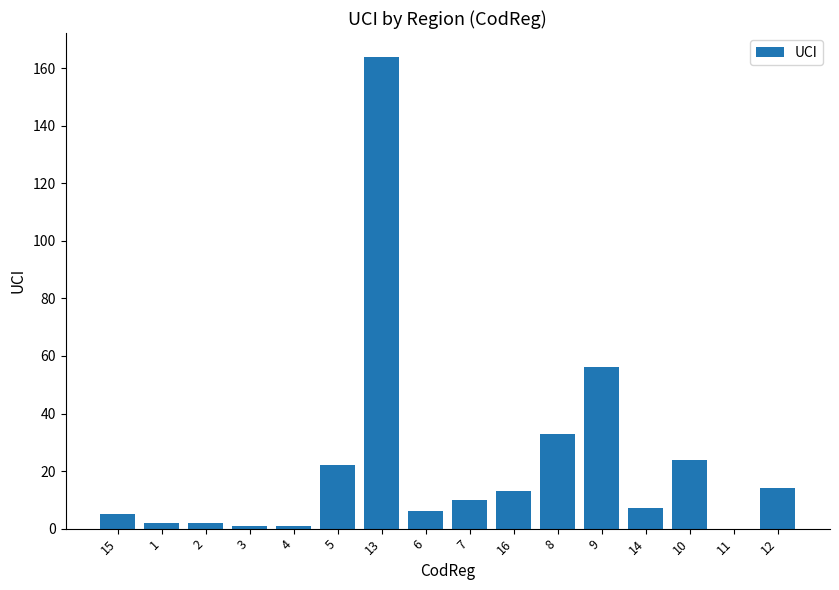

Which category has the highest value across all series?

13